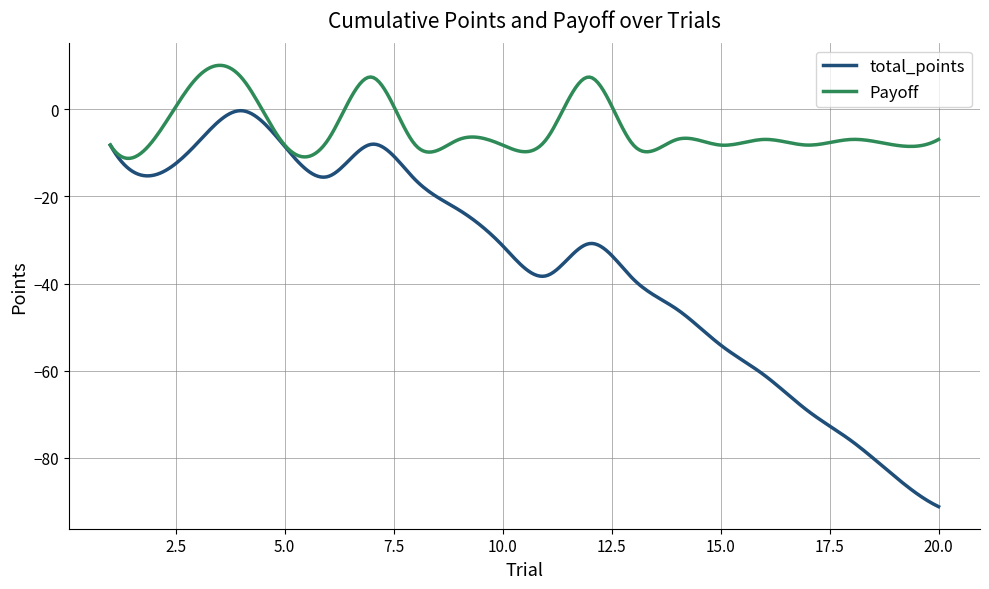

What is the difference between the maximum and minimum values in the Payoff series?

21.3